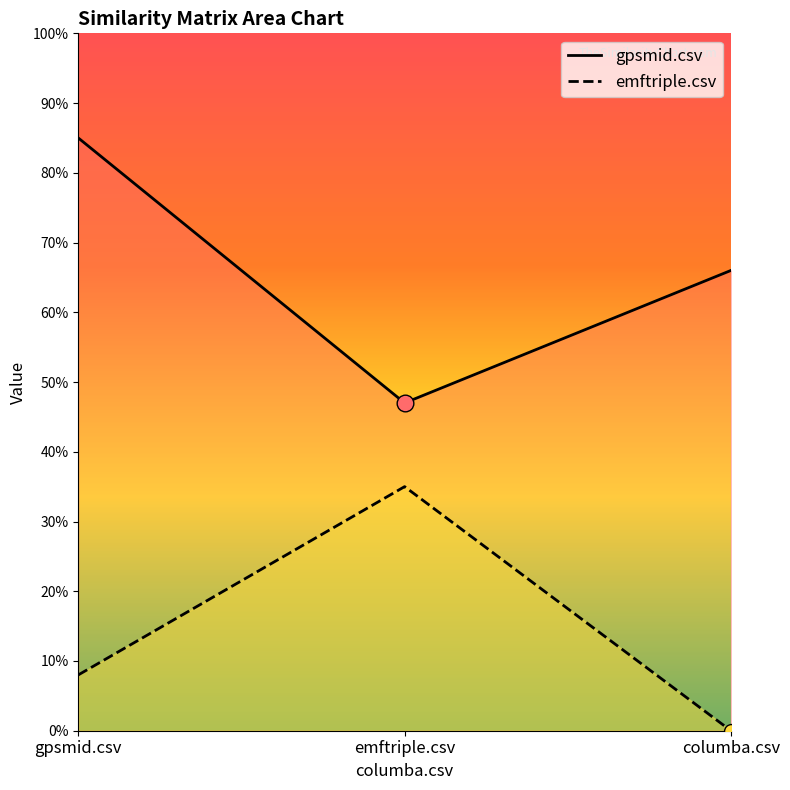

True or false: gpsmid.csv has a value of 0.8 at gpsmid.csv.

True